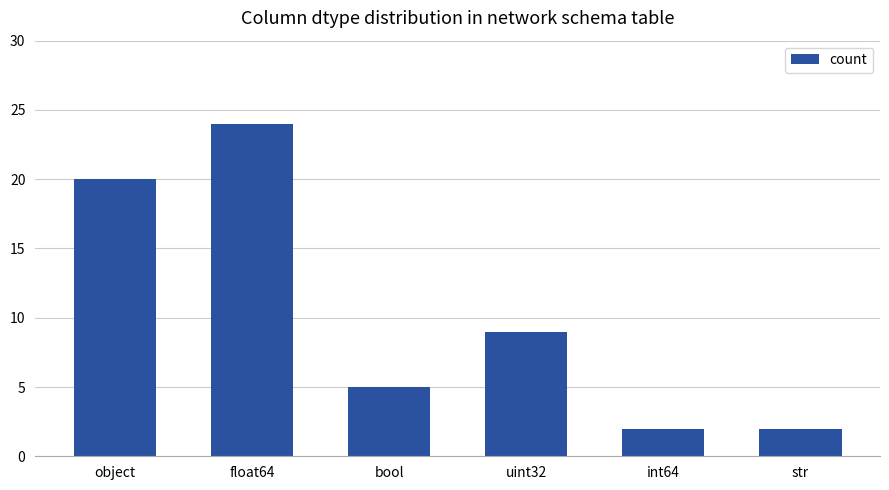

What is the label of the 6th bar from the right?

object